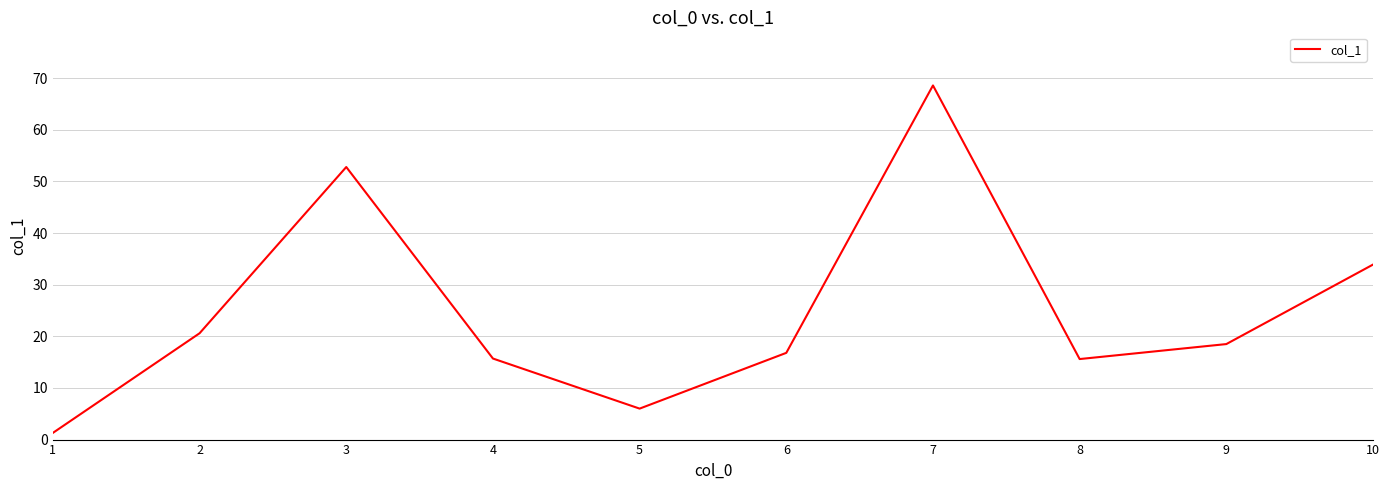

What is the difference between the values at 4 and 9?

2.8